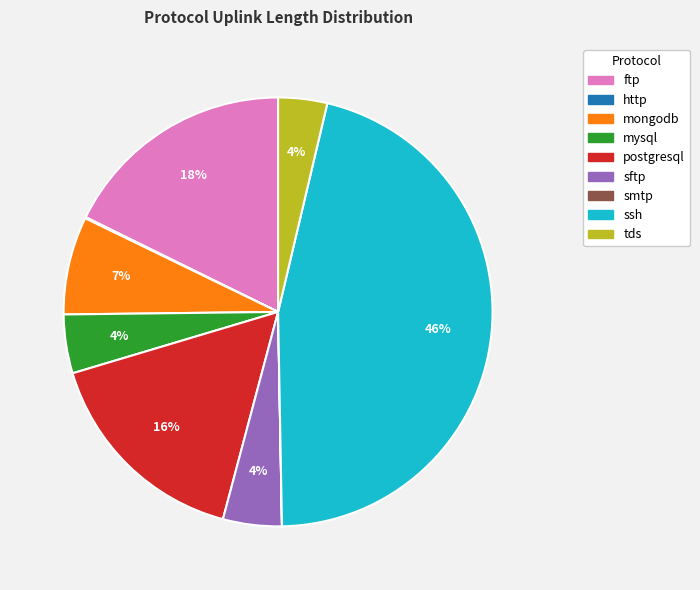

Which category has the biggest portion of the pie?

ssh